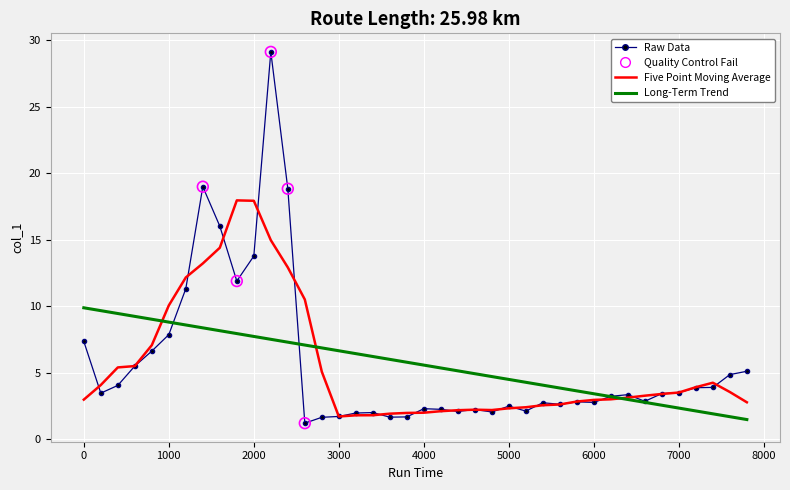

Which series has the widest spread of values?

Raw Data